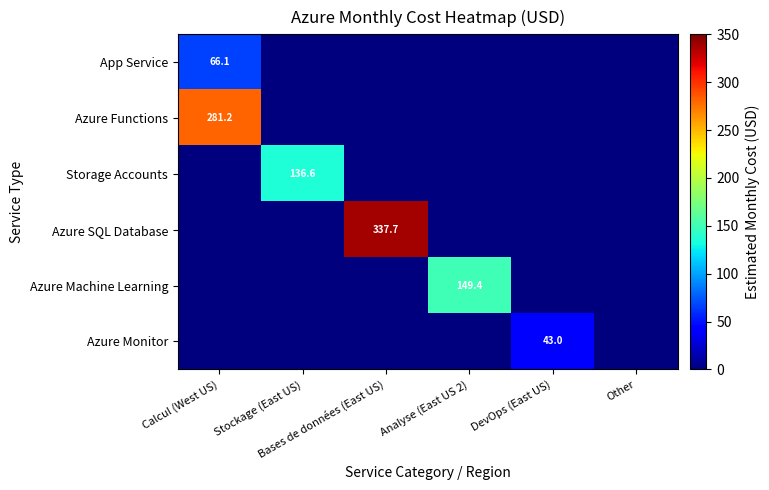

Rank the series by their maximum value, from lowest to highest.

Azure Monitor, App Service, Storage Accounts, Azure Machine Learning, Azure Functions, Azure SQL Database